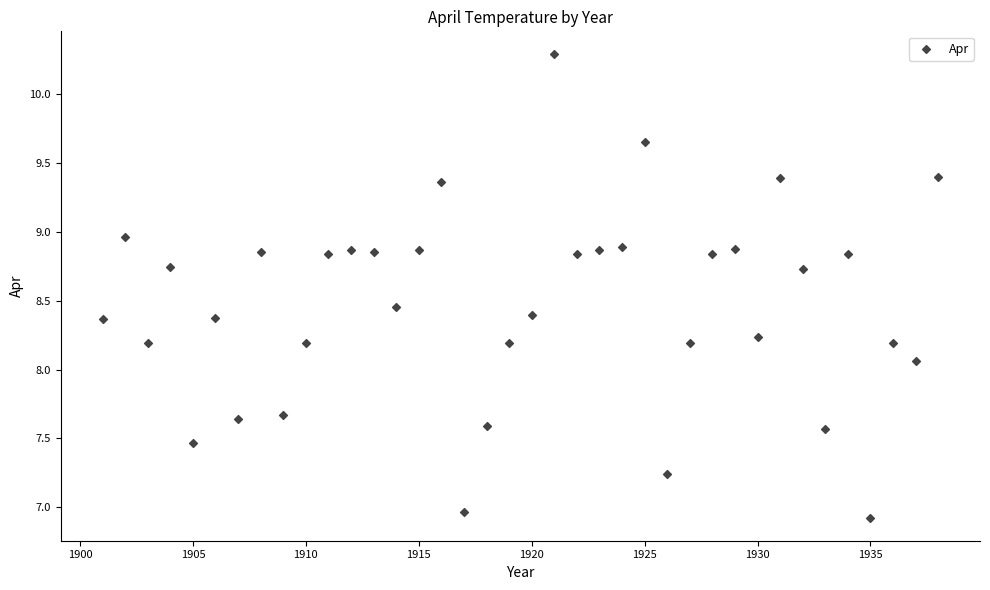

What is the range of Y values (max minus min)?

3.4